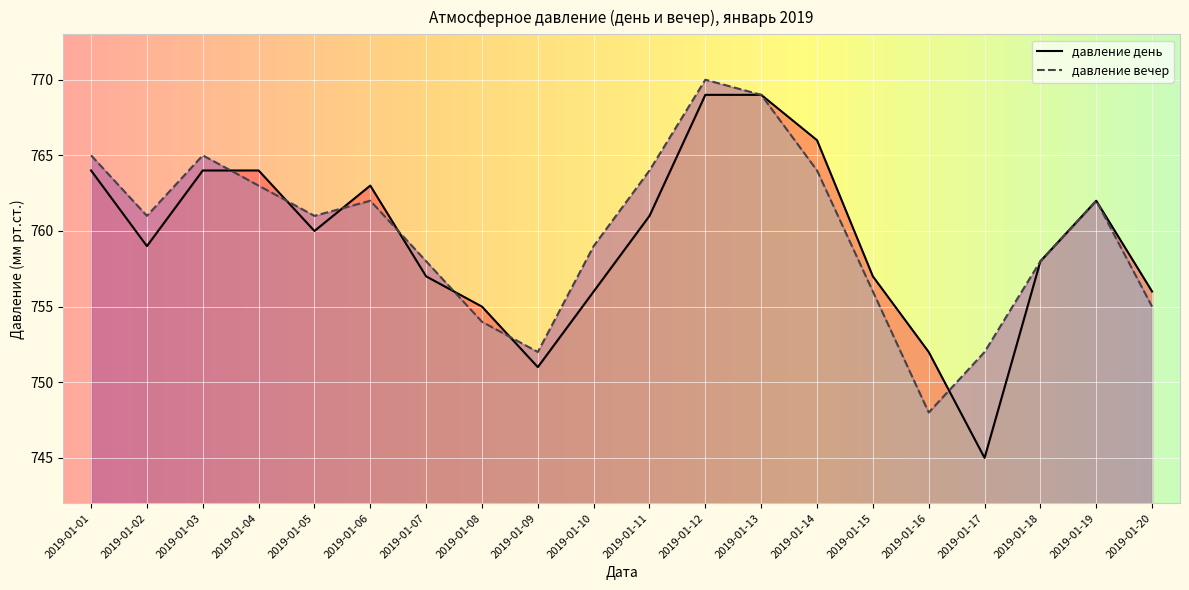

How many lines are shown in the chart?

2